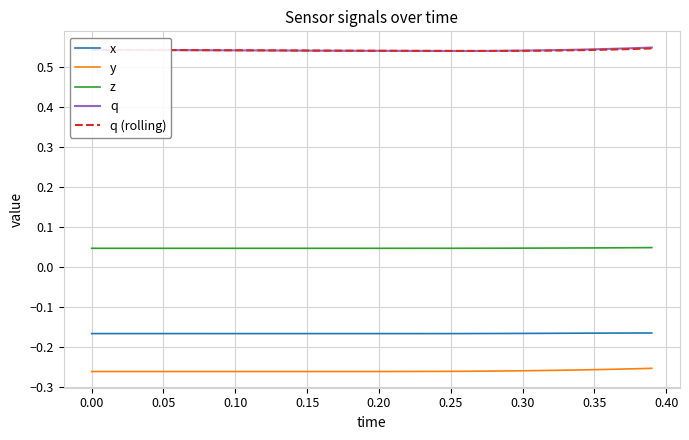

True or false: y and x intersect in this chart.

False